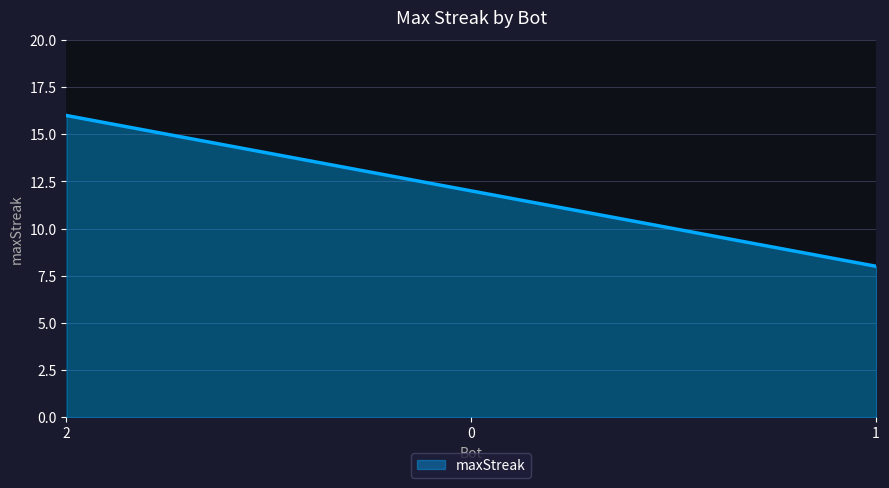

How many distinct data groups are displayed?

1